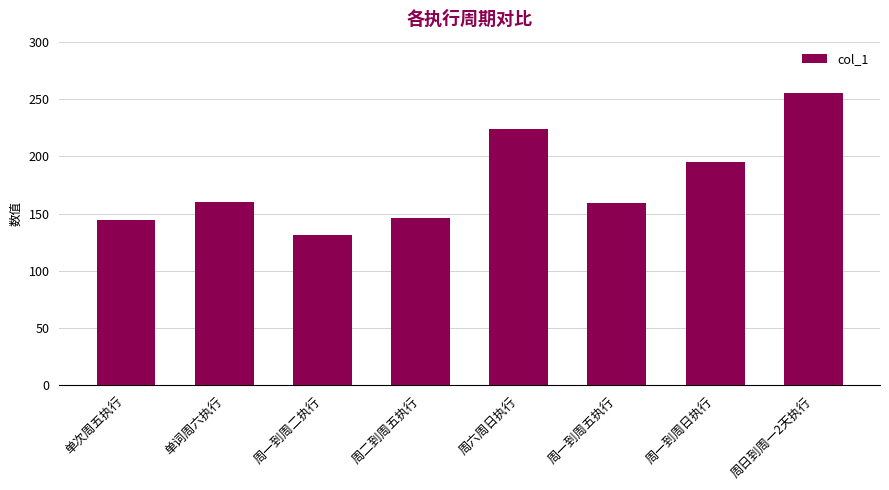

The value at 周二到周五执行 is 146. True or false?

True